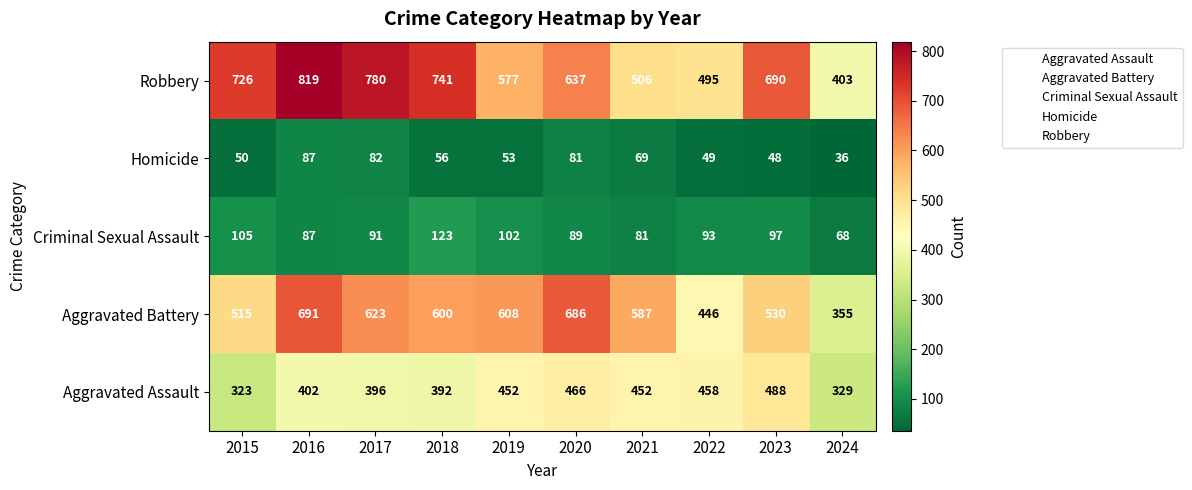

At how many categories does at least one series exceed 156?

10